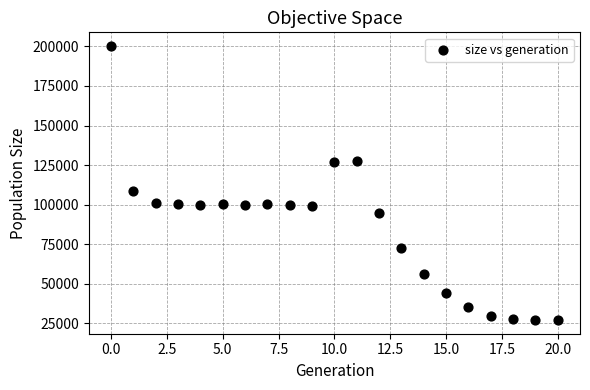

What is the range of Y values (max minus min)?

173274